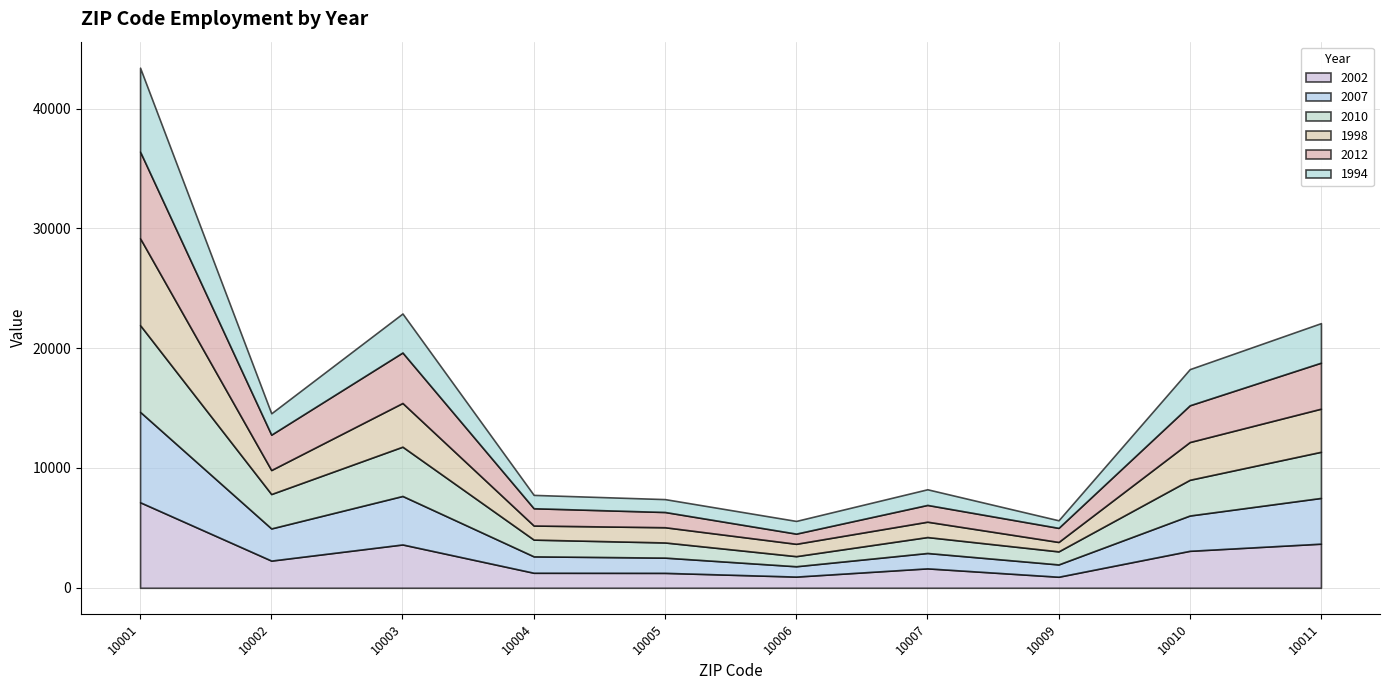

Reading left to right, transcribe all the data shown in this chart.

2002: 10001=7141	10002=2269	10003=3616	10004=1253	10005=1244	10006=934	10007=1620	10009=921	10010=3085	10011=3682
2007: 10001=7549	10002=2685	10003=4049	10004=1370	10005=1273	10006=863	10007=1284	10009=1027	10010=2948	10011=3818
2010: 10001=7241	10002=2872	10003=4113	10004=1398	10005=1266	10006=843	10007=1330	10009=1090	10010=2981	10011=3852
1998: 10001=7254	10002=2003	10003=3649	10004=1176	10005=1270	10006=1030	10007=1282	10009=786	10010=3152	10011=3599
2012: 10001=7235	10002=2954	10003=4214	10004=1442	10005=1273	10006=850	10007=1400	10009=1176	10010=3068	10011=3841
1994: 10001=6999	10002=1784	10003=3256	10004=1115	10005=1076	10006=1061	10007=1307	10009=634	10010=3019	10011=3301